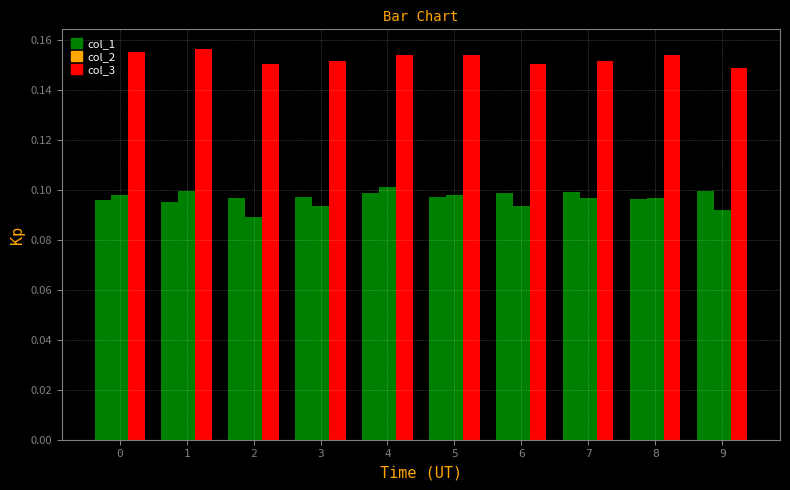

At which label does col_3 reach its peak?

1